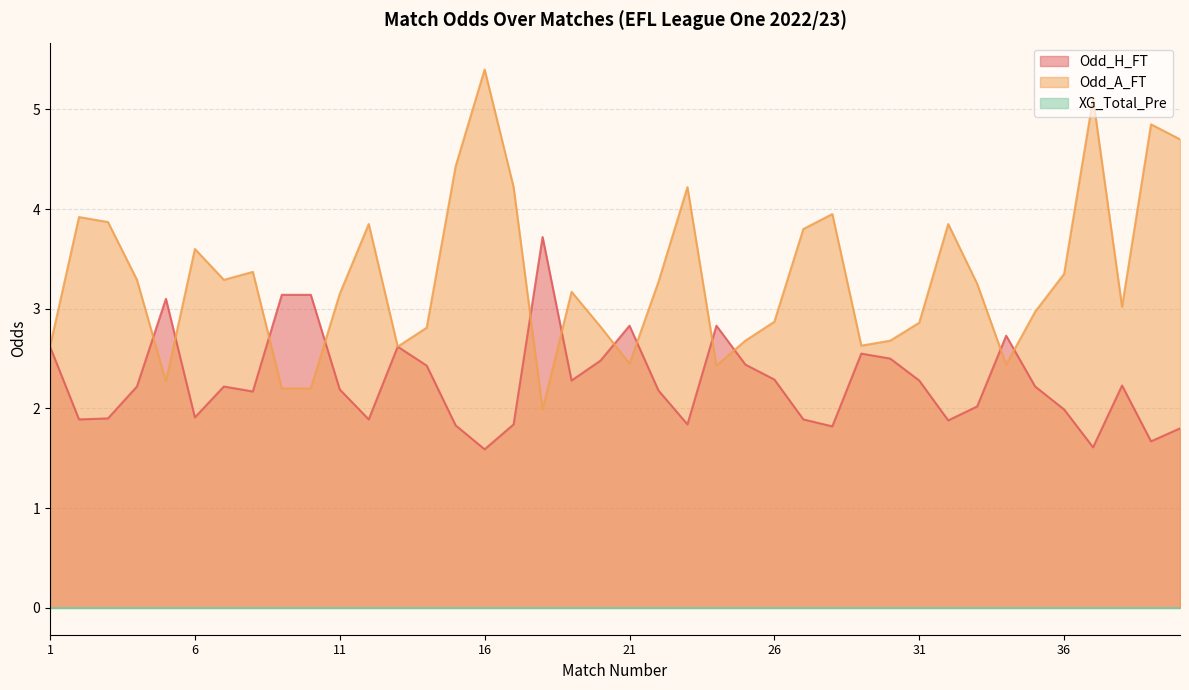

What is the highest value of the Odd_A_FT series?

5.4